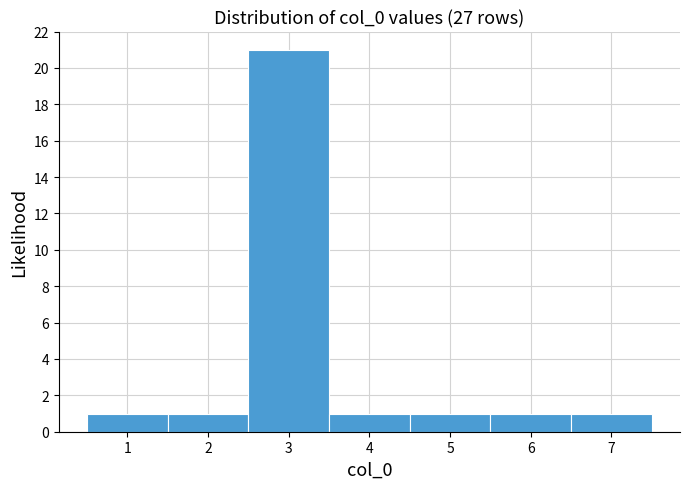

Reading left to right, list every bar in this chart as the range it spans on the x-axis followed by its height. The values are not printed on the chart, so give them approximately, as read against the axis.

0.5 to 1.5: 1
1.5 to 2.5: 1
2.5 to 3.5: 21
3.5 to 4.5: 1
4.5 to 5.5: 1
5.5 to 6.5: 1
6.5 to 7.5: 1